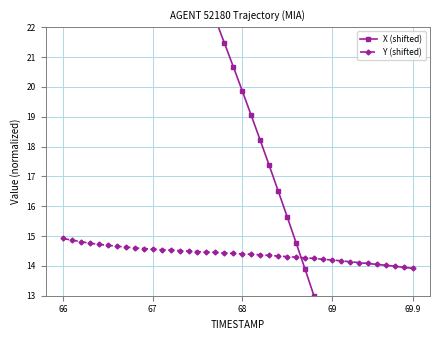

How many lines are shown in the chart?

2